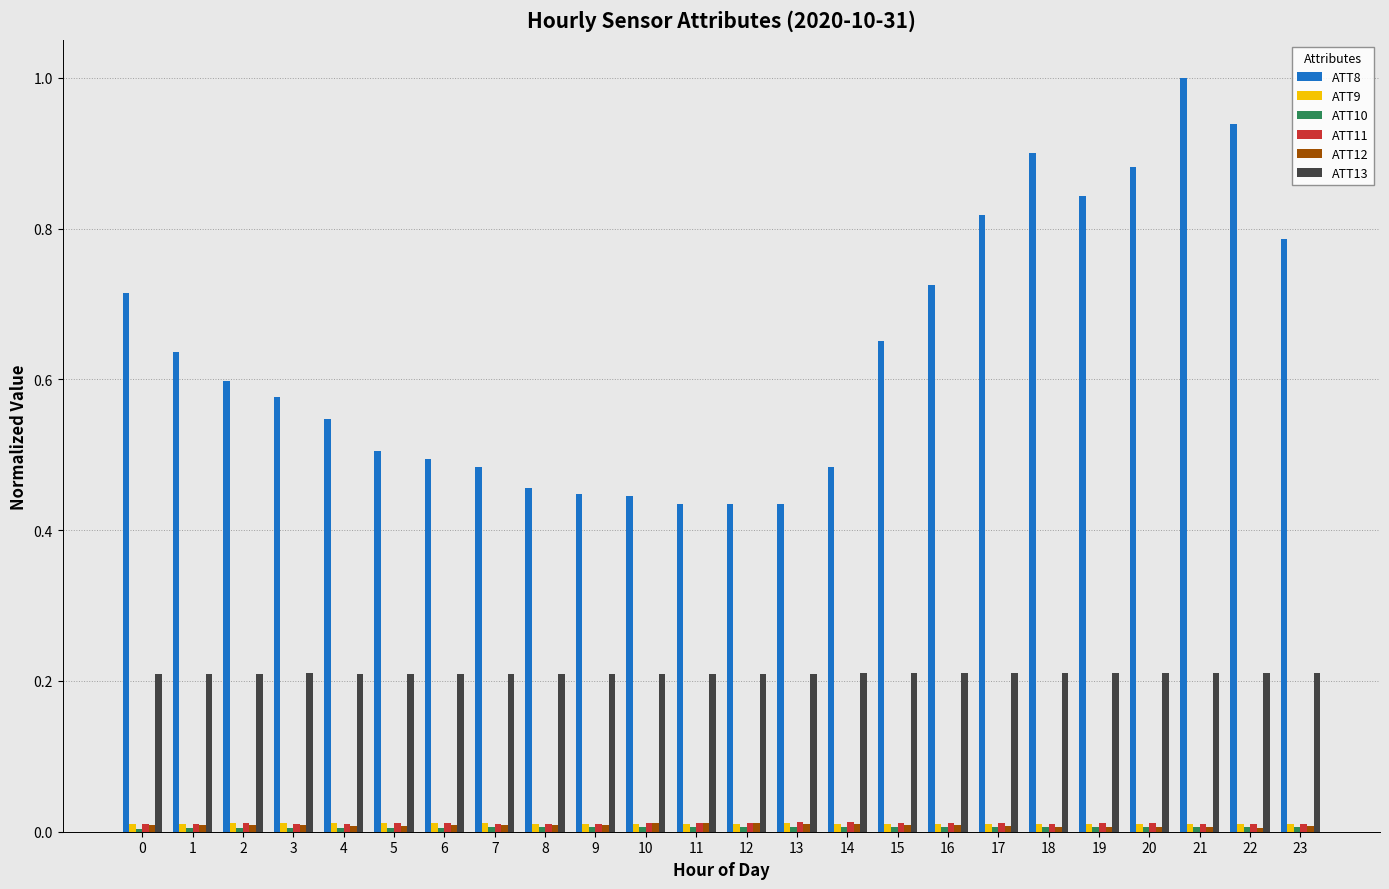

True or false: ATT12 has a value of 0.0 at 13.

True